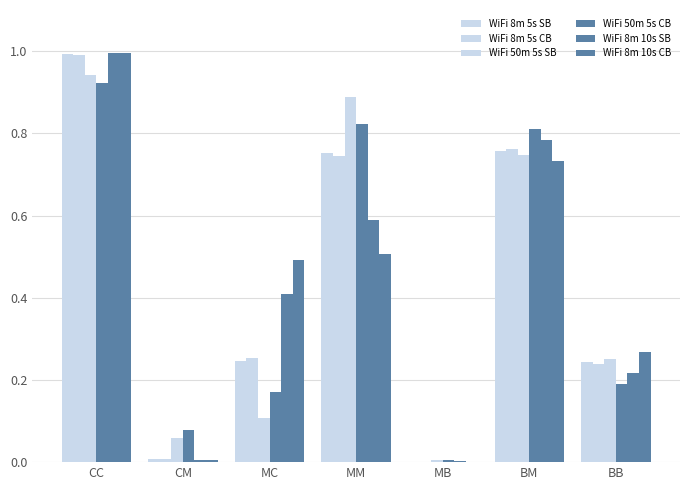

Does the chart contain stacked bars?

No